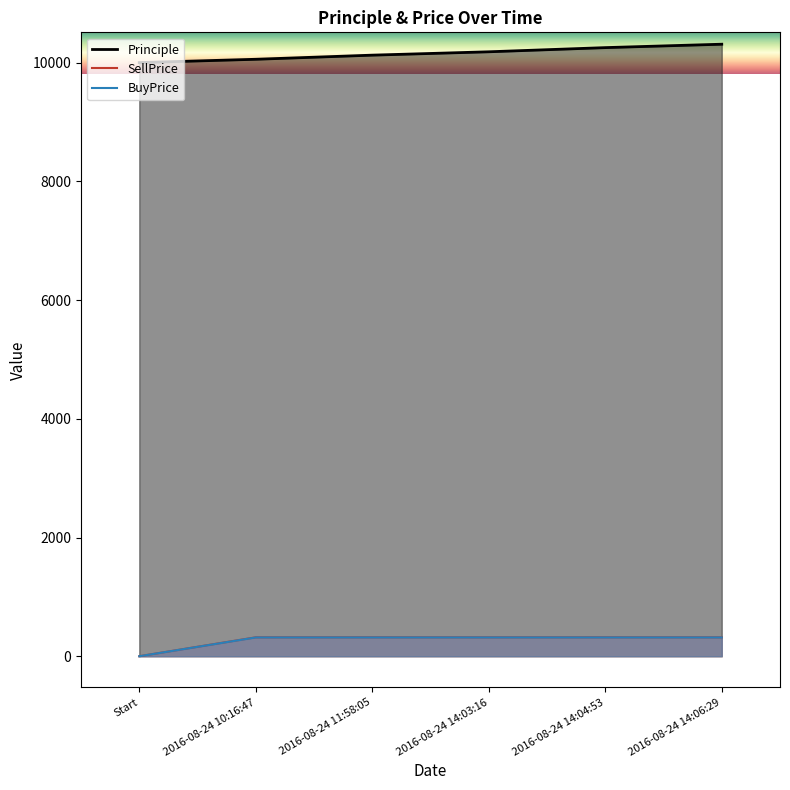

True or false: Principle and BuyPrice intersect in this chart.

False